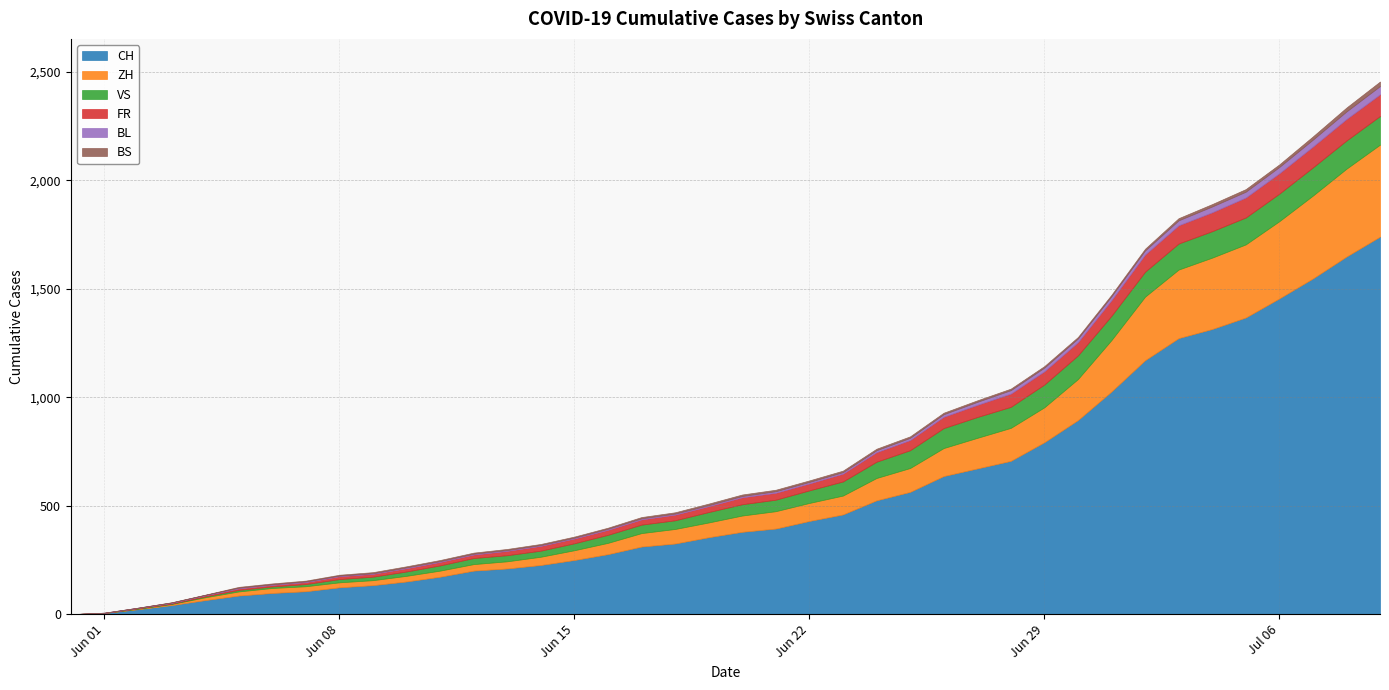

The BL series shows 10 at 2020-06-25. True or false?

True